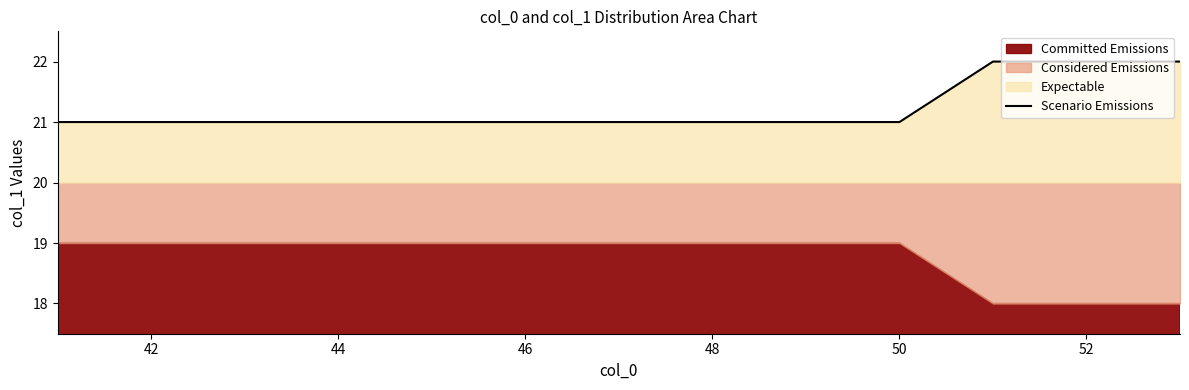

Count the number of categories in the chart.

13